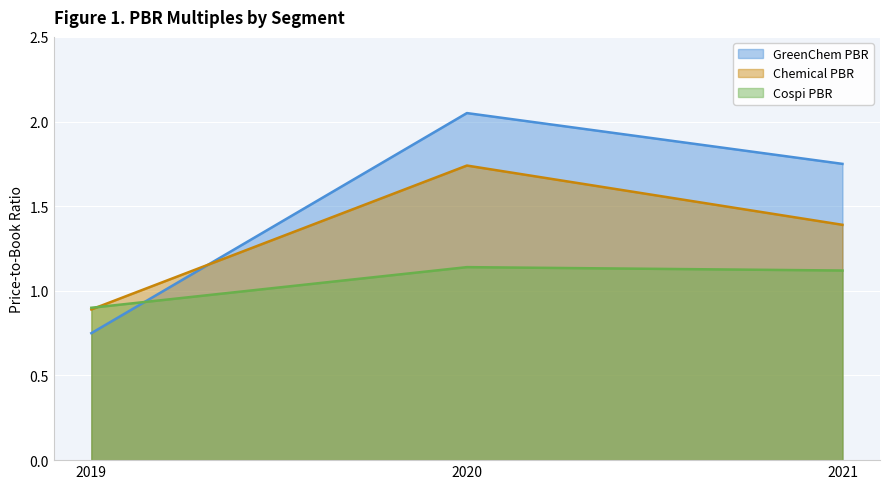

How many categories are shown in the chart?

3